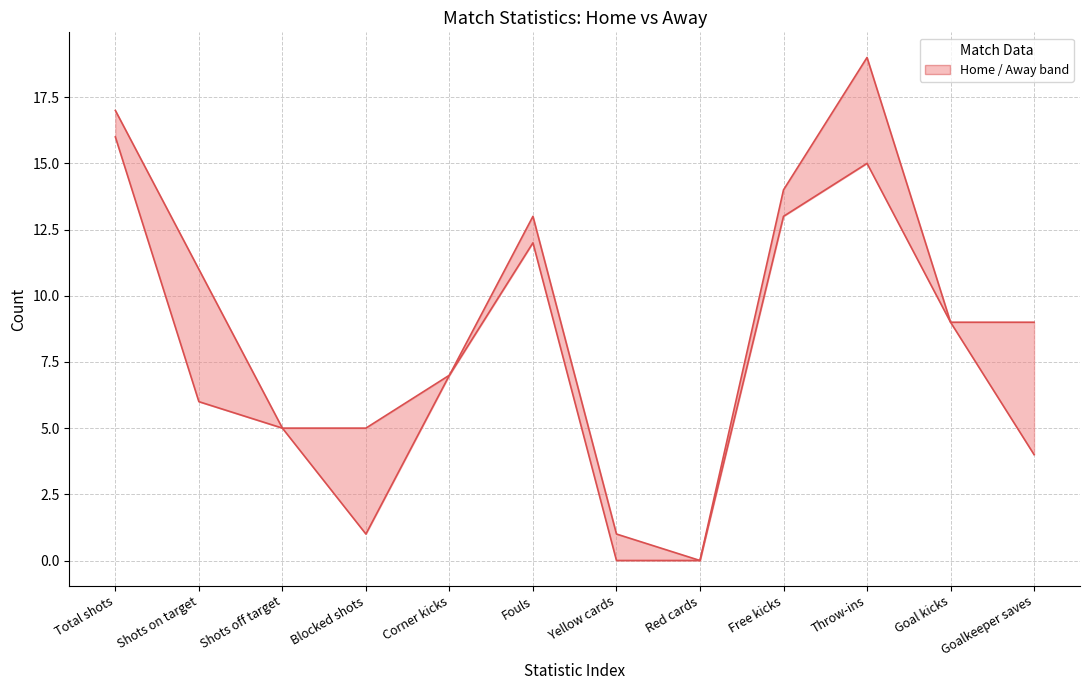

True or false: home (upper bound) and away (lower bound) intersect in this chart.

False